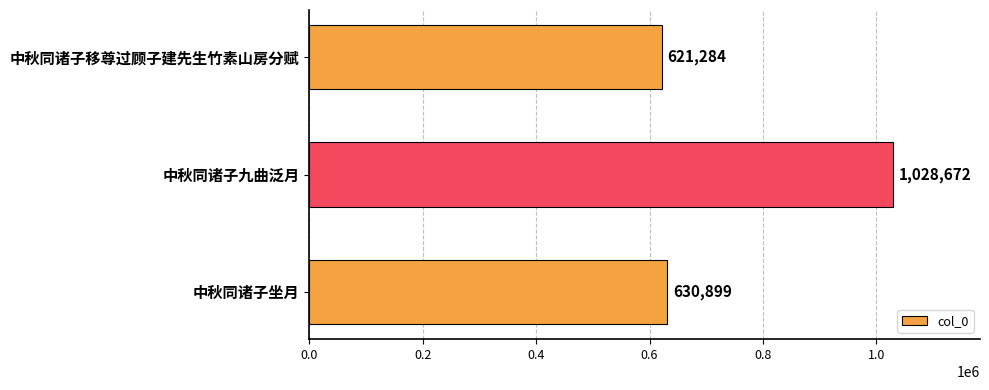

Does the chart contain any negative values?

No